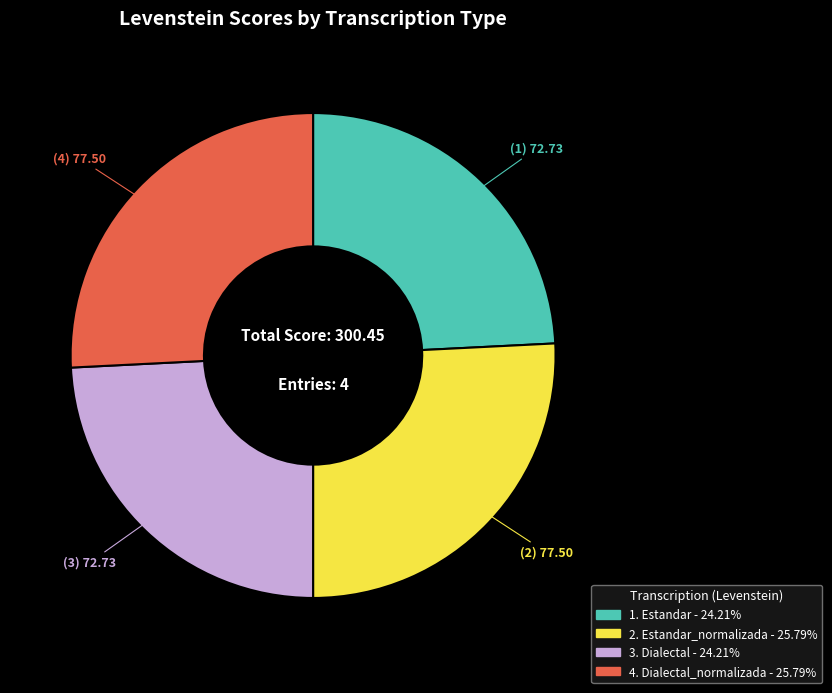

Is there any slice that represents more than half of the pie?

No